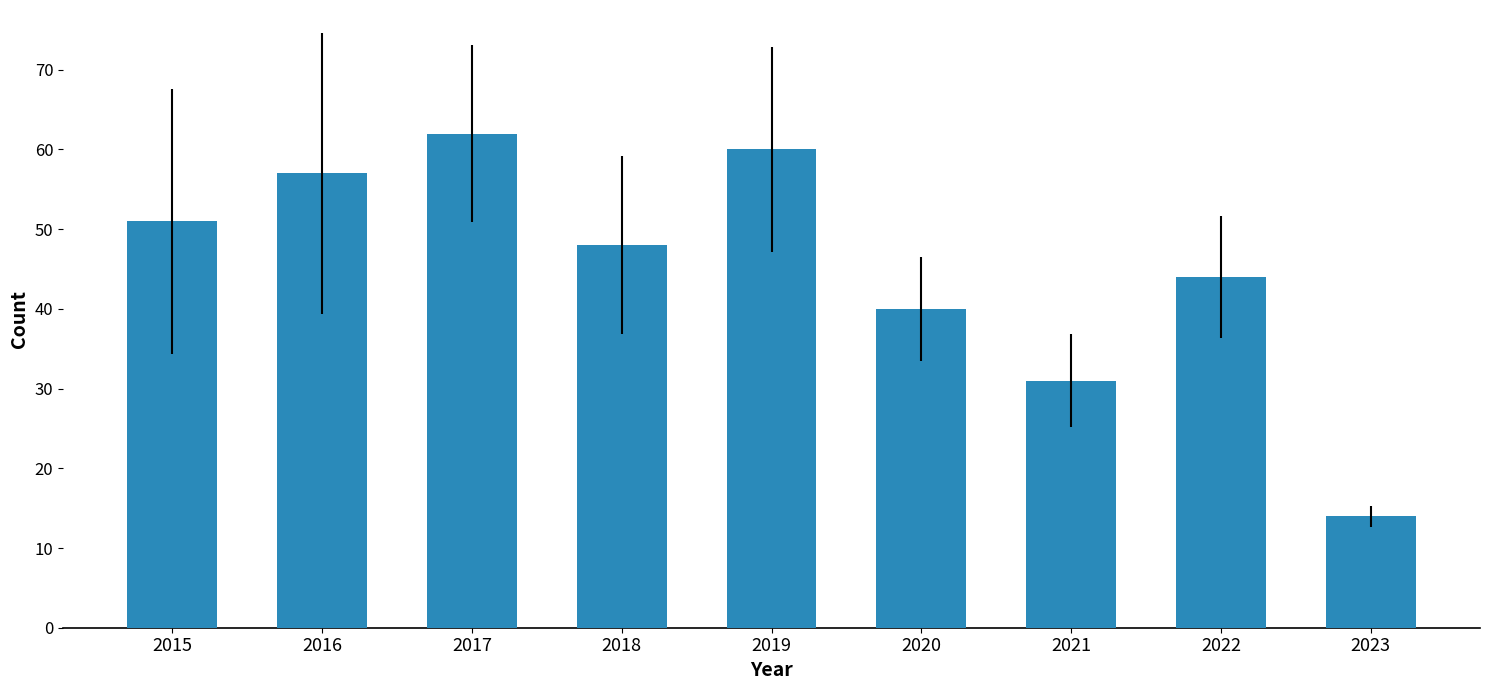

What is the smallest value displayed?

14